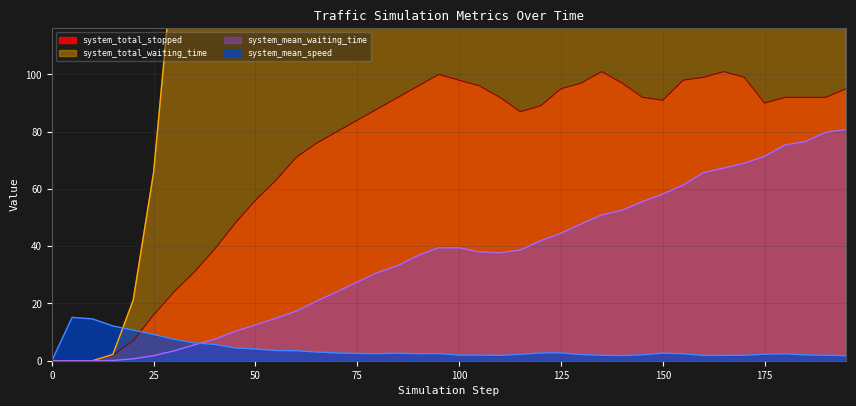

Where does the system_mean_speed series first go above 2?

5.0